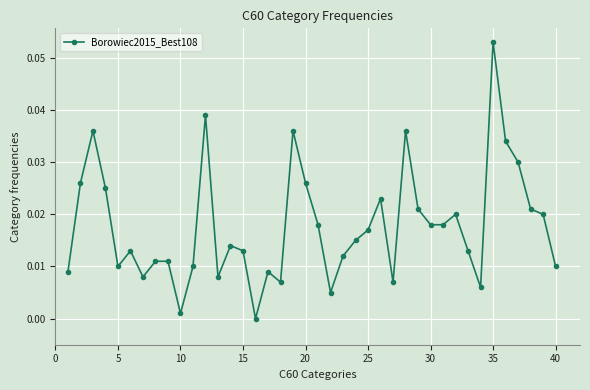

What is the sum of all values?

0.7